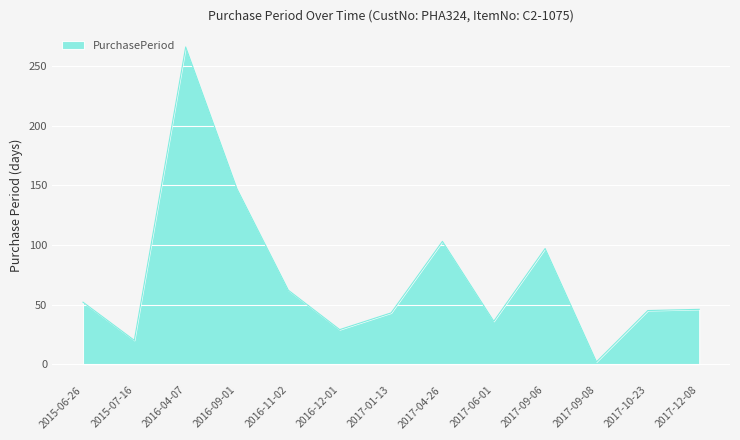

Which label corresponds to the largest value in the chart?

2016-04-07